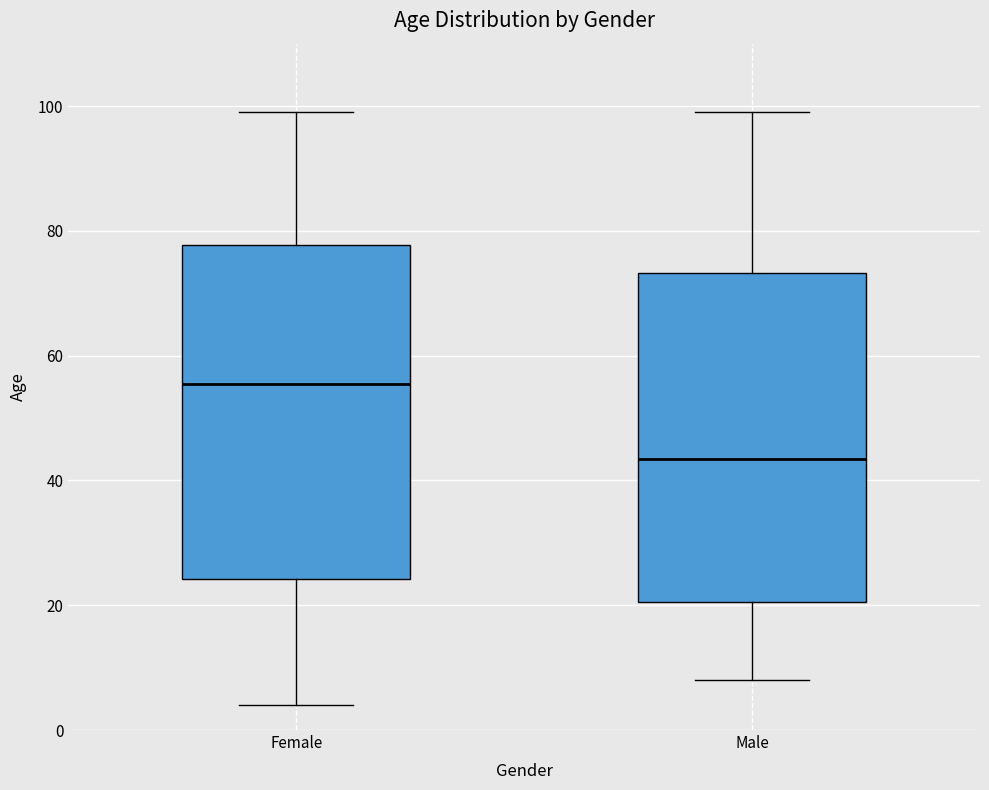

Reading left to right, read every box against the y-axis: the position of its median line, the range the box covers, and the ends of its whiskers. The values are not printed on the chart, so give them approximately, as read against the axis.

Female: median 56, box 24 to 78, whiskers 4 to 100
Male: median 44, box 20 to 74, whiskers 8 to 100